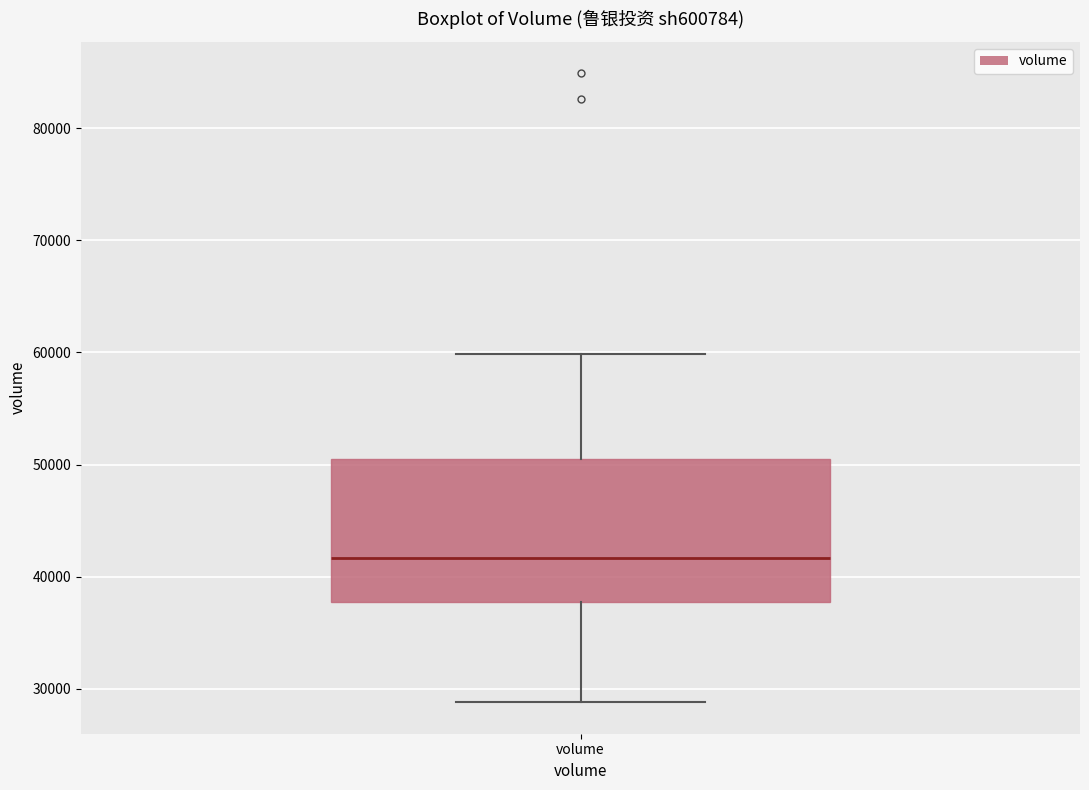

Where does the upper whisker of the box for volume end on the y-axis? The values are not printed on the chart, so give them approximately, as read against the axis.

60000